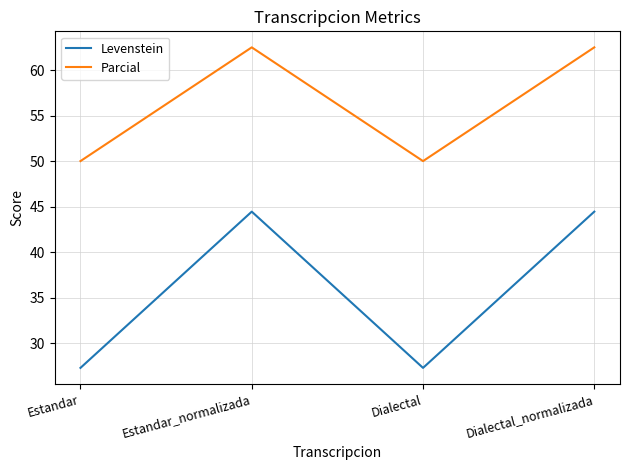

True or false: Parcial and Levenstein intersect in this chart.

False